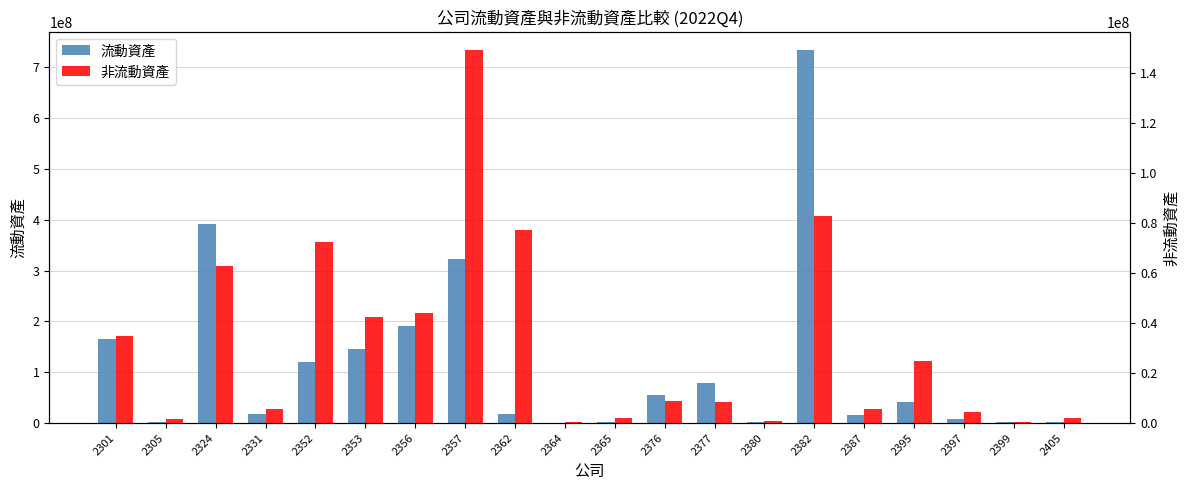

At which category does the chart reach its minimum across all series?

2399